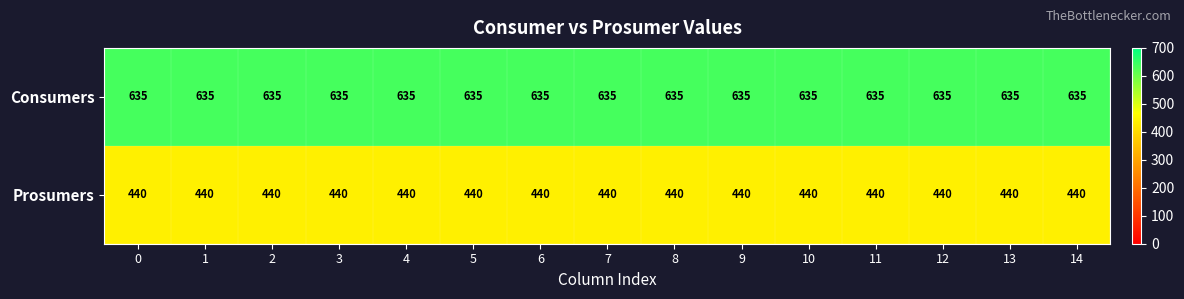

What is the difference between the highest and lowest values at 14?

195